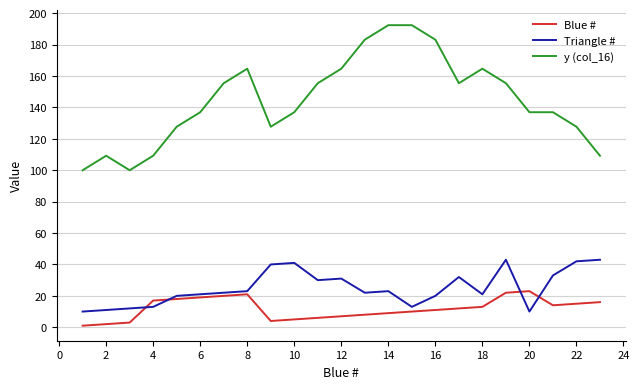

List the series in order of their peak value, highest first.

y (col_16), Triangle #, Blue #